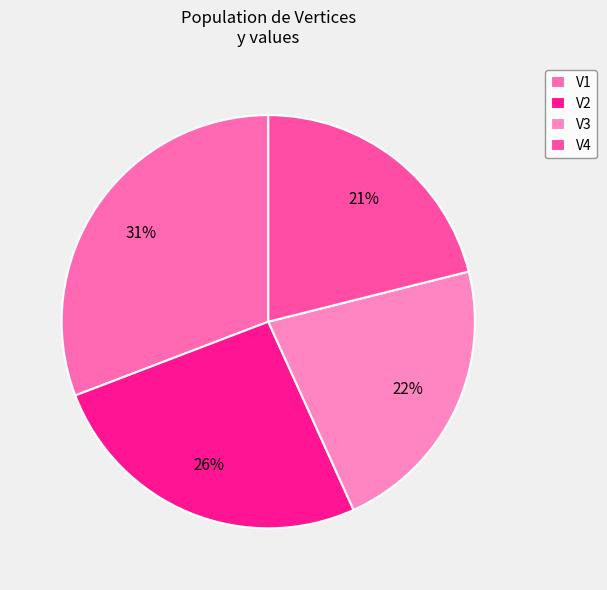

Which has a higher value, V3 or V1?

V1